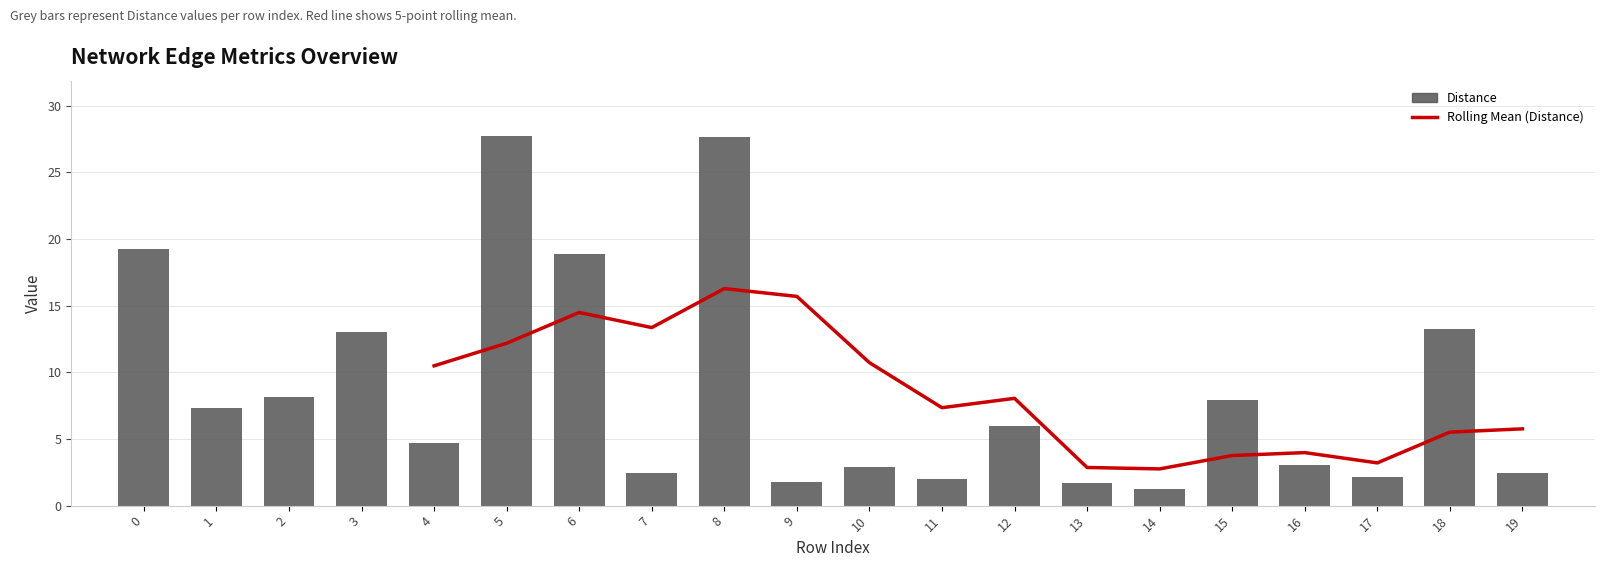

Are the bars horizontal?

No